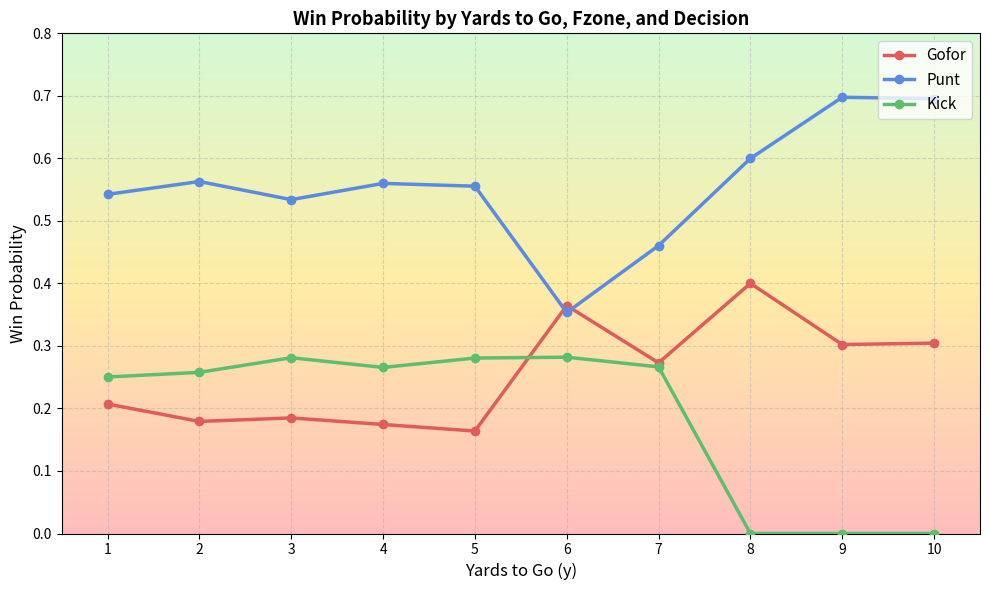

Which series has the largest range (max minus min)?

Punt